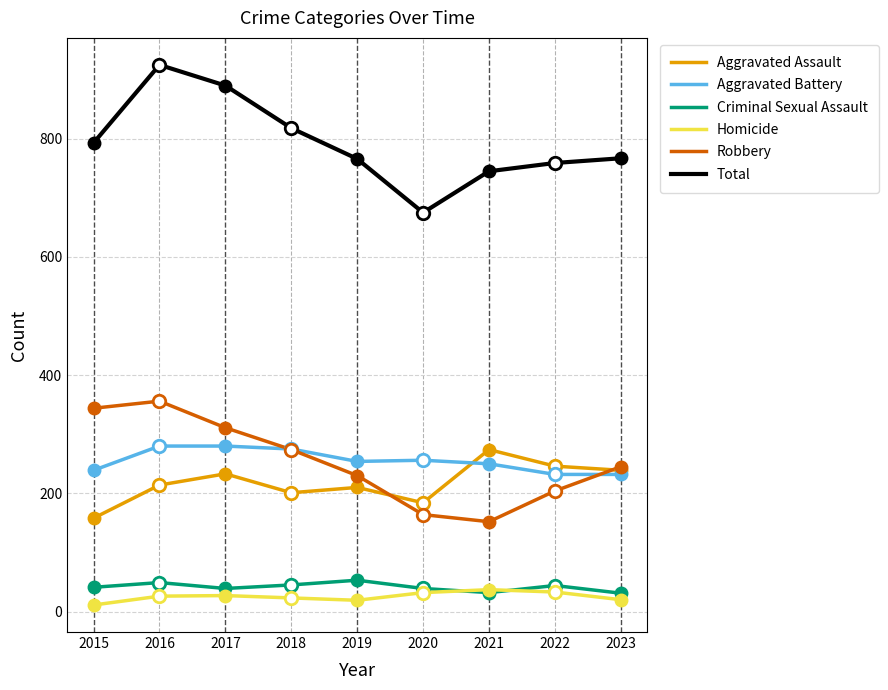

Is the value of Robbery at 2023 greater than the value of Homicide at 2018?

Yes